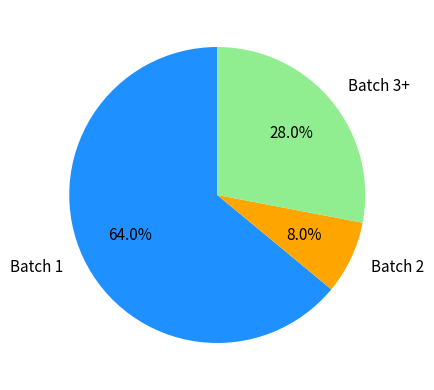

To the nearest percent, what is the difference between the Batch 1 and Batch 2 slice percentages?

56%